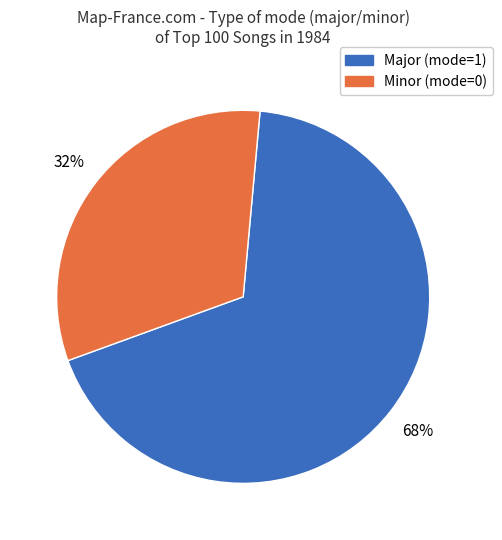

Is there any slice that represents more than half of the pie?

Yes